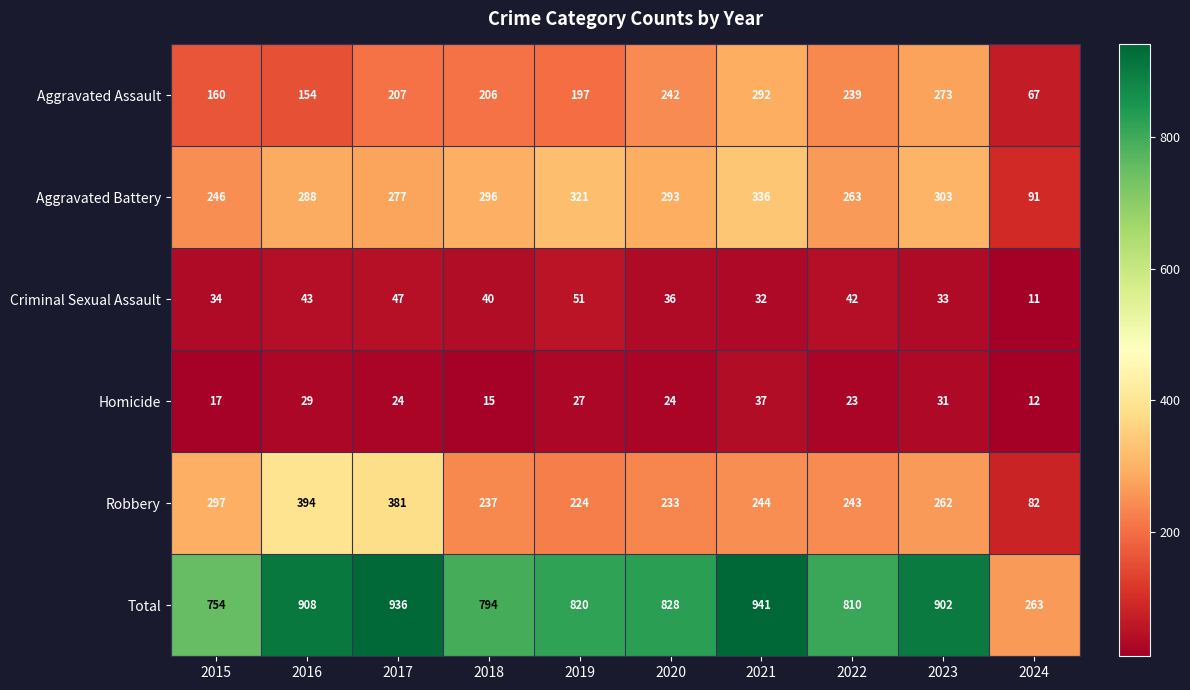

Which series has the largest range (max minus min)?

Total